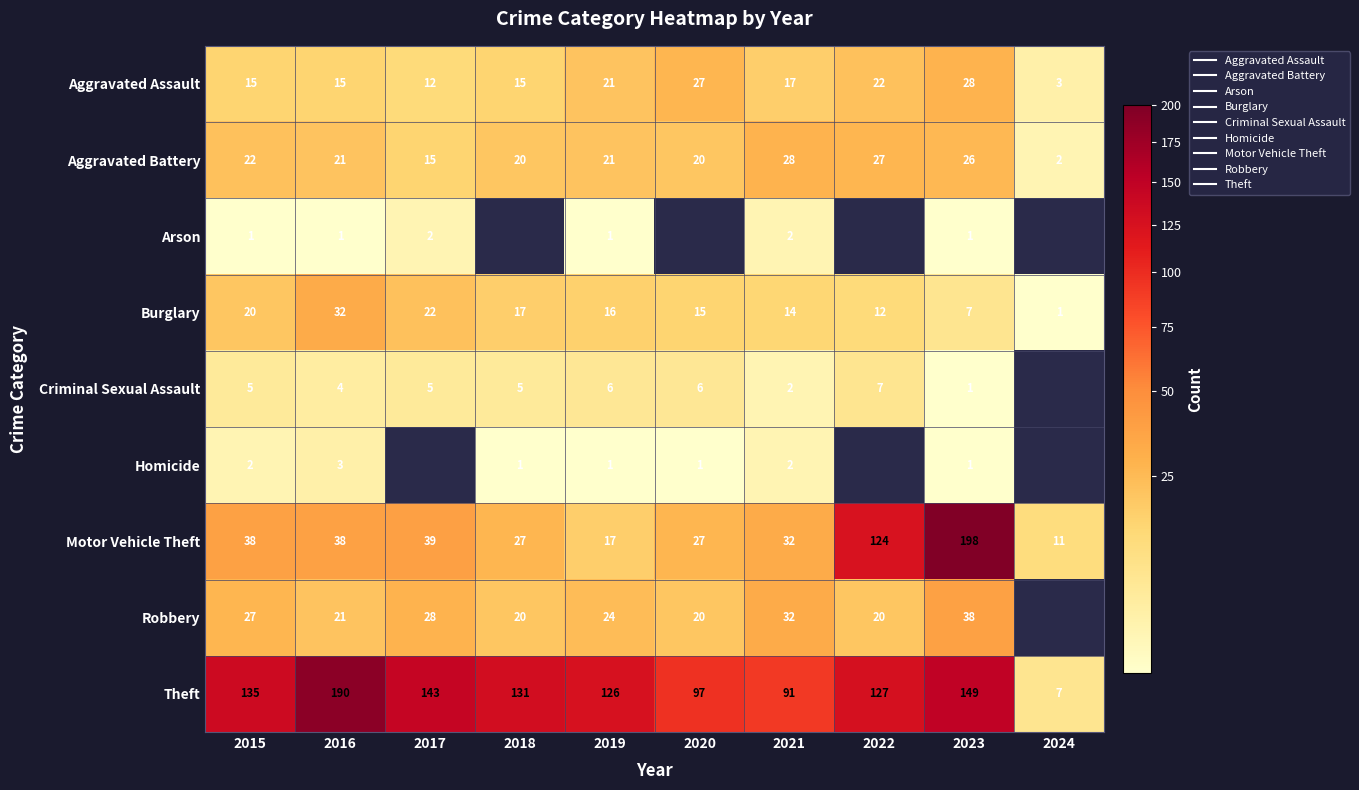

What is the difference between the maximum and minimum values in the Burglary series?

31.0